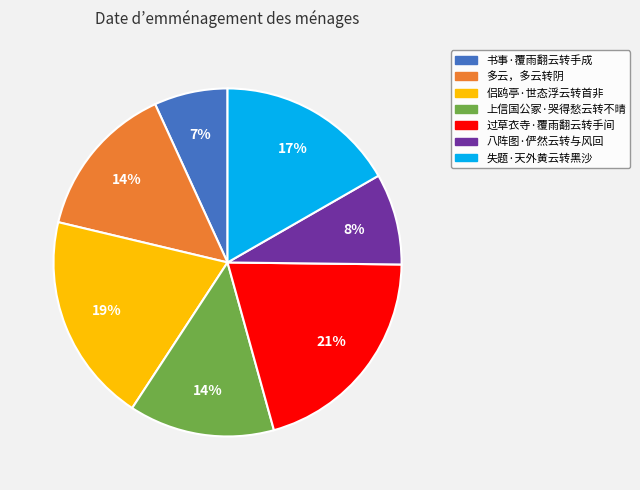

Does any single category account for the majority?

No